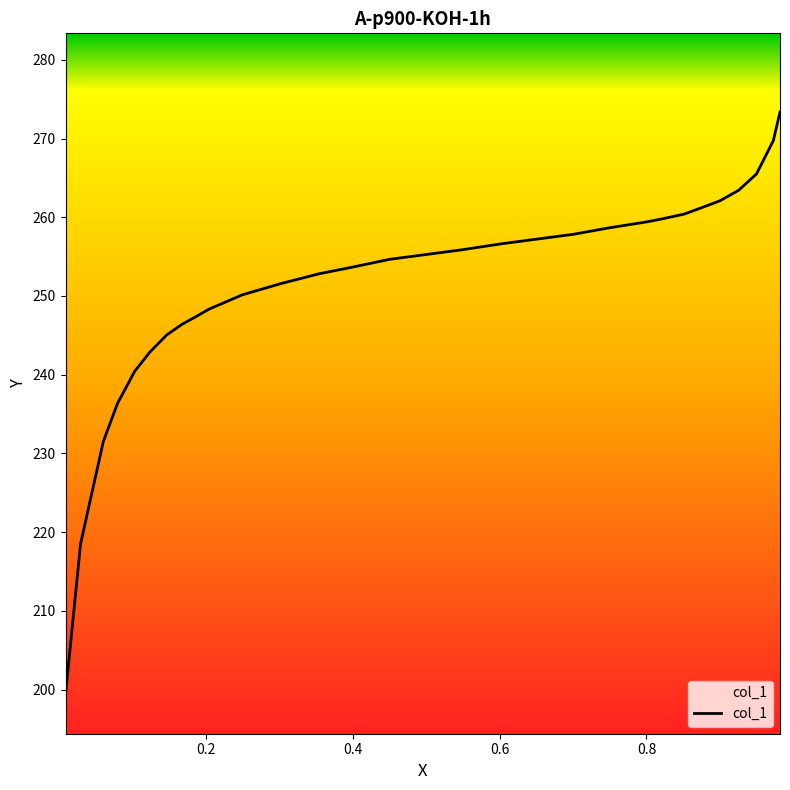

What is the maximum value shown in the chart?

273.4